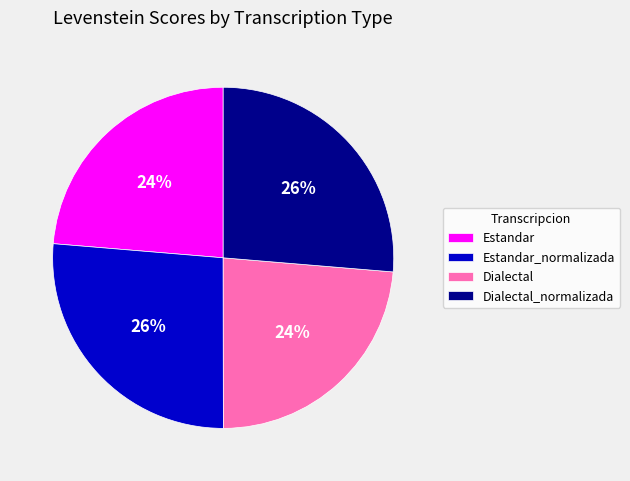

Approximately how many times larger is the value at Estandar compared to Estandar_normalizada?

0.9